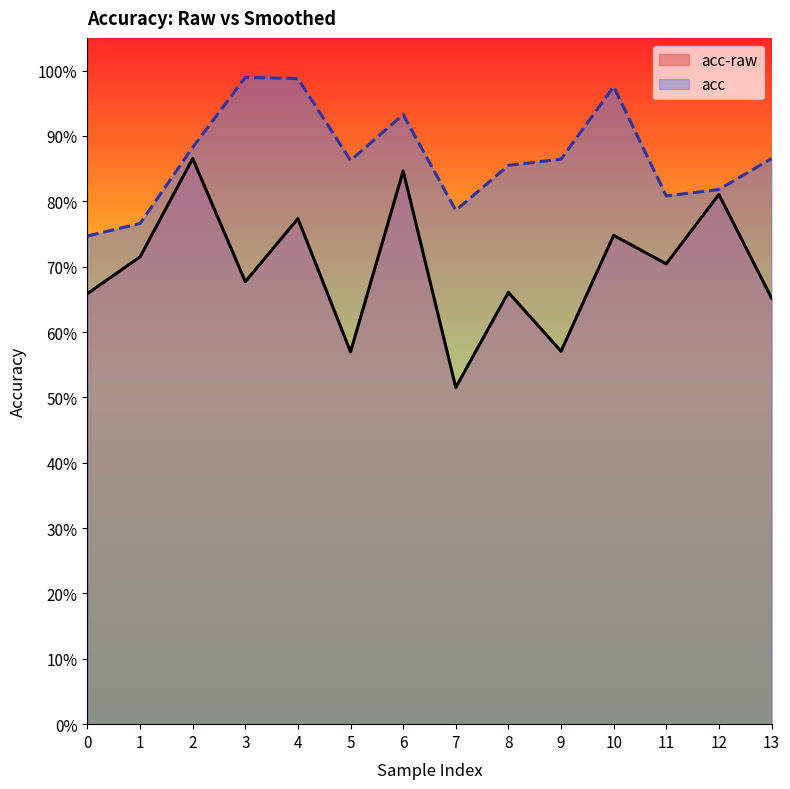

Which has a higher value, 7 or 8?

8